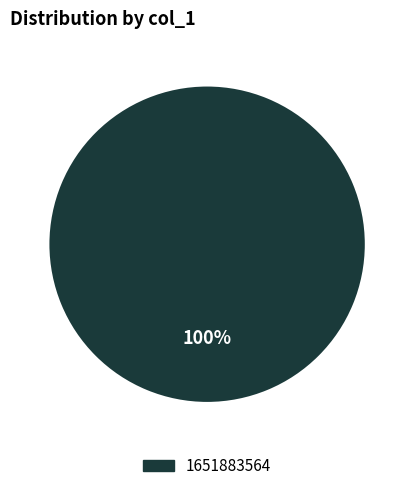

Does any single category account for the majority?

Yes